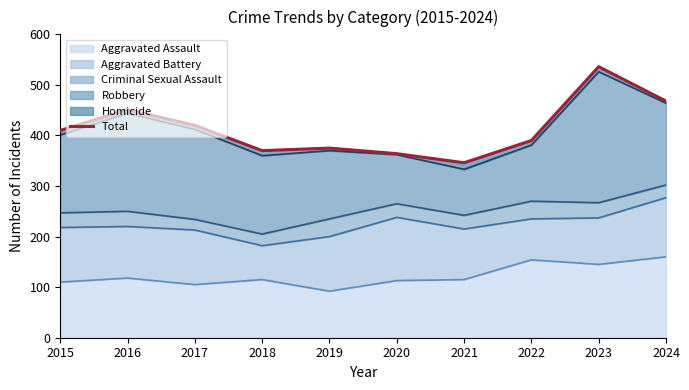

Where is the data nearest to the value 441?

2016